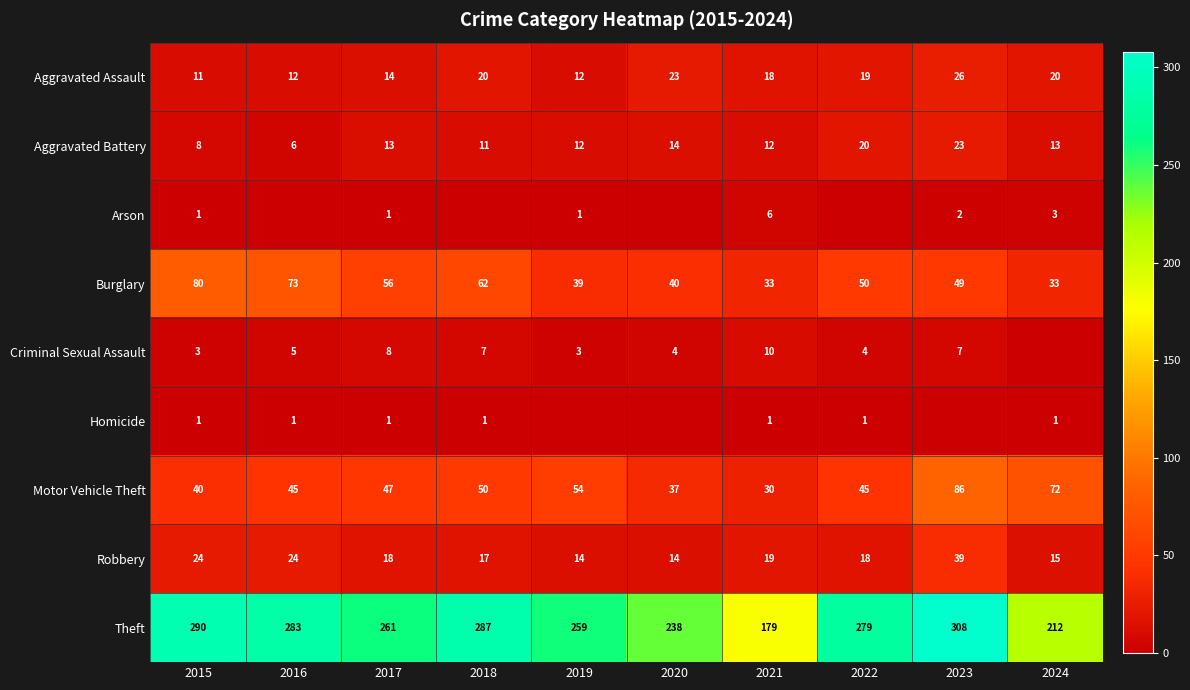

At how many categories does at least one series exceed 134?

10